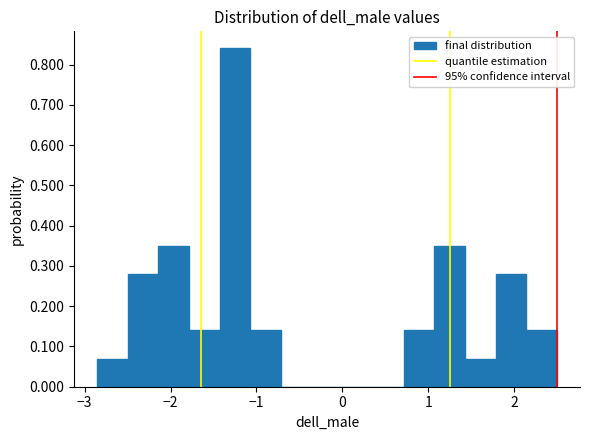

Read against the x-axis, roughly where is the centre of the tallest bar?

-1.2